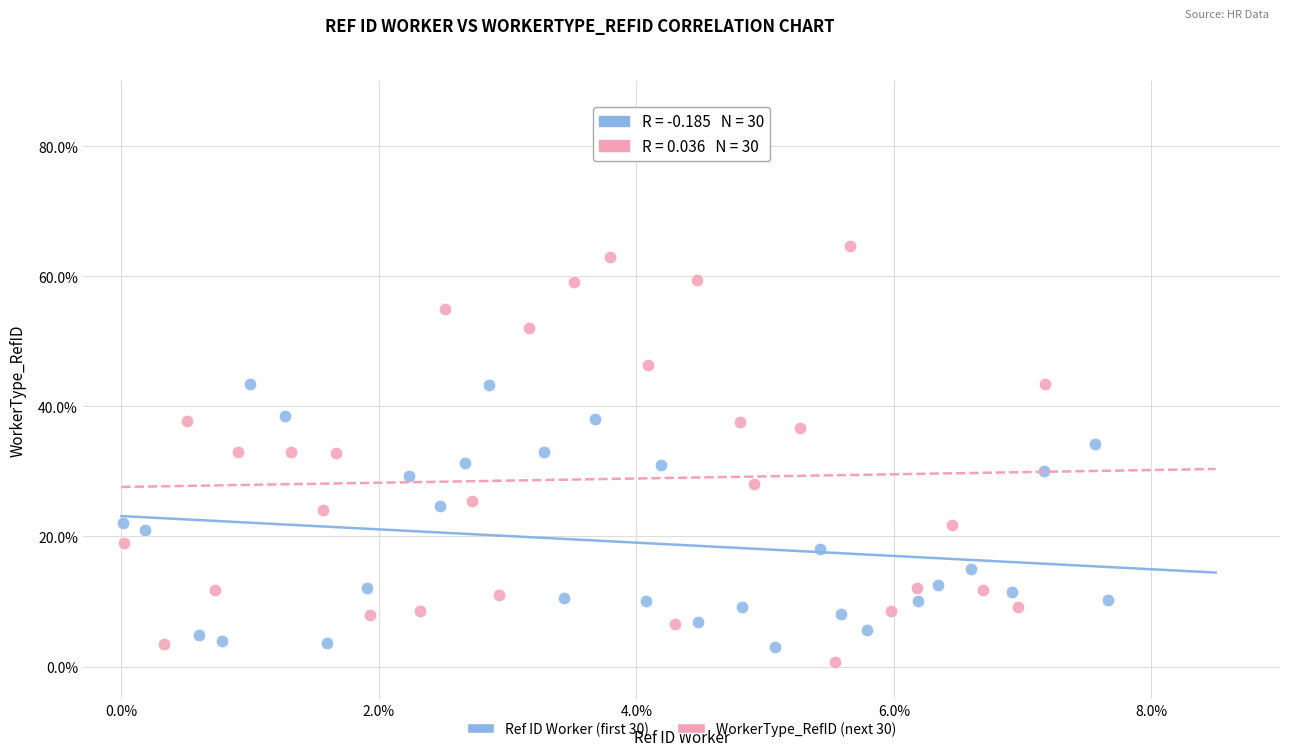

Which series has the largest Y range (max minus min)?

WorkerType_RefID (next 30)